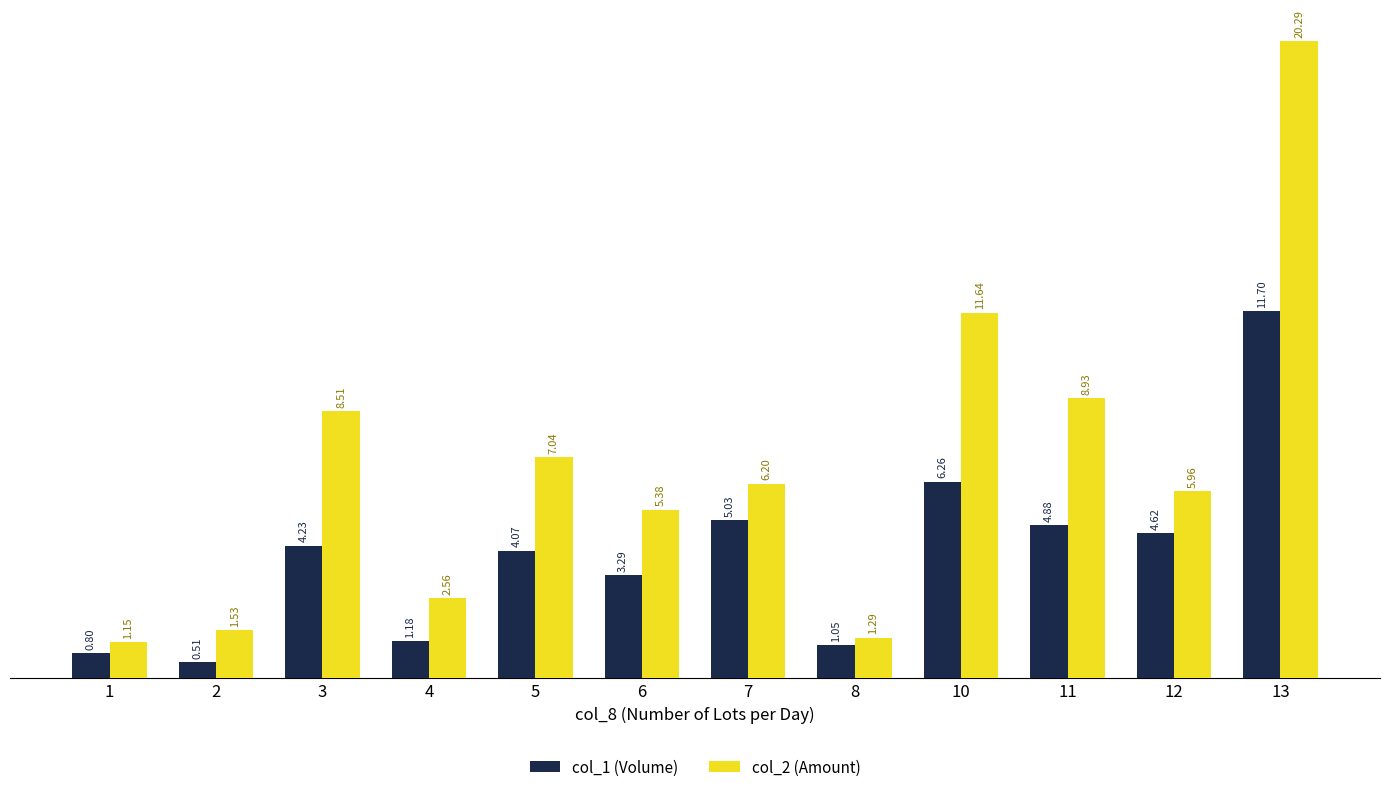

What is the maximum value shown in the chart?

20.3